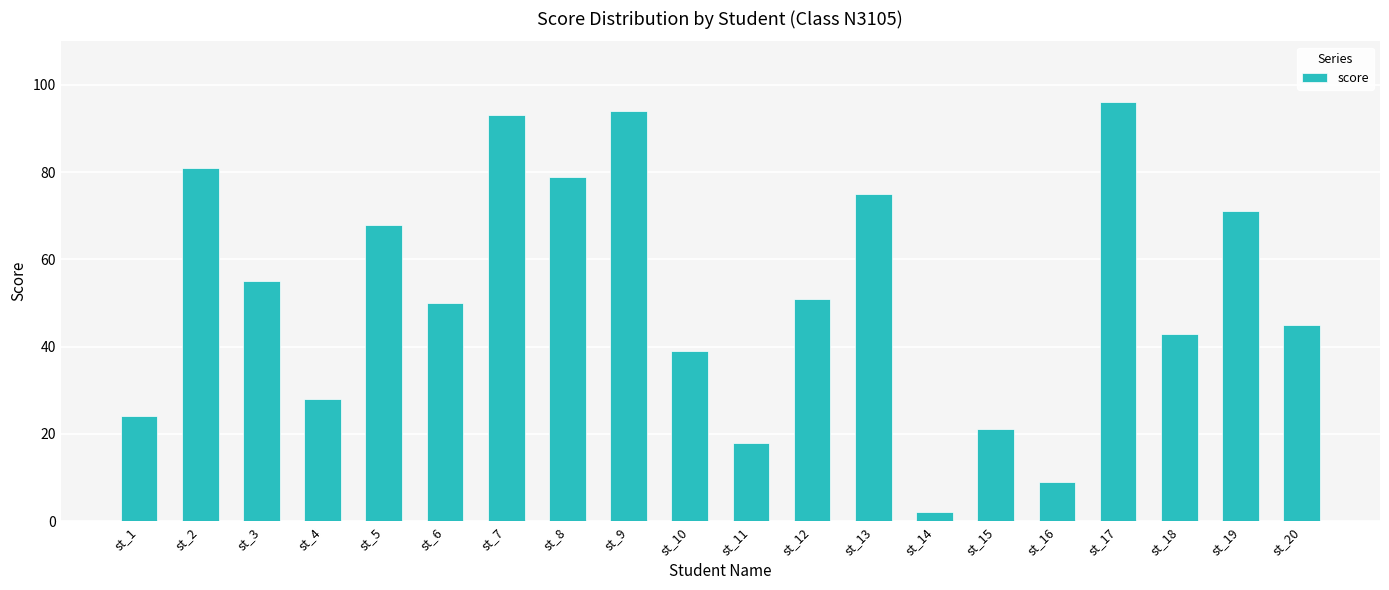

Between st_15 and st_12, which is larger?

st_12